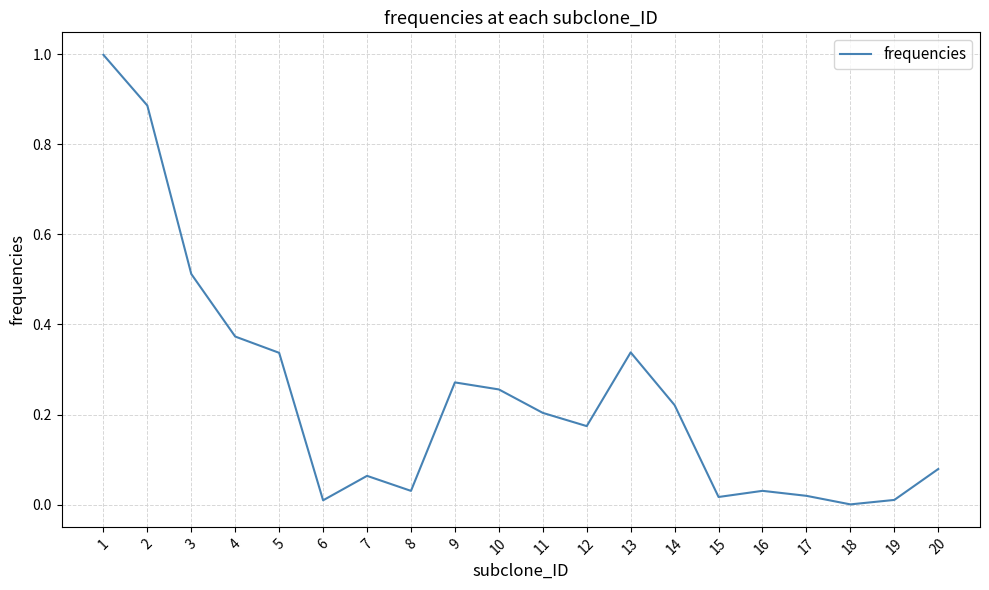

Where is the first local minimum?

6